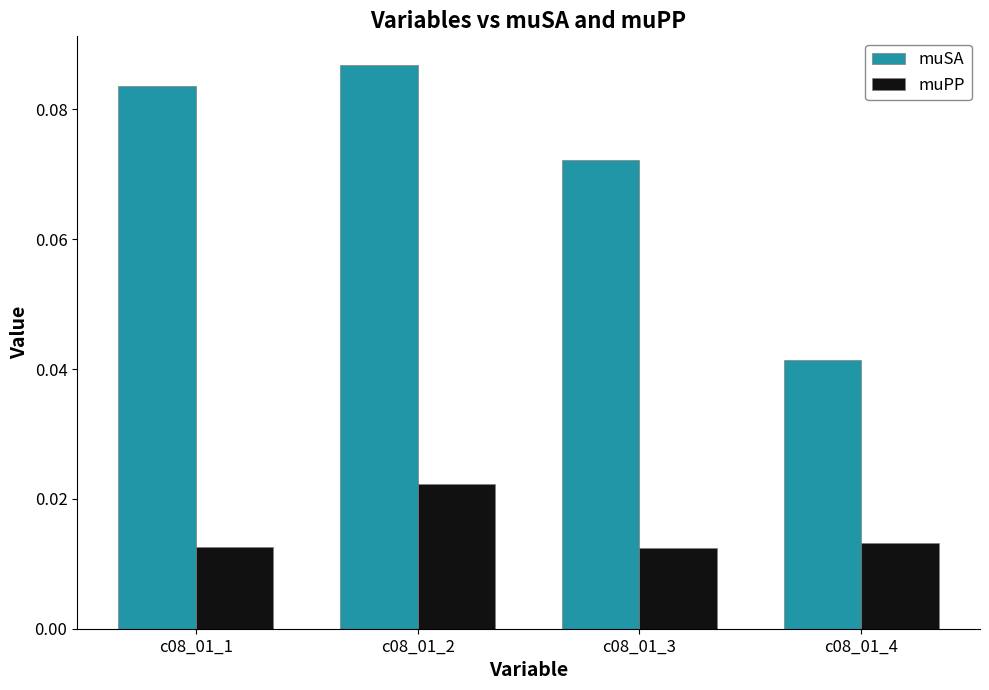

What is the sum of all muSA values?

0.3